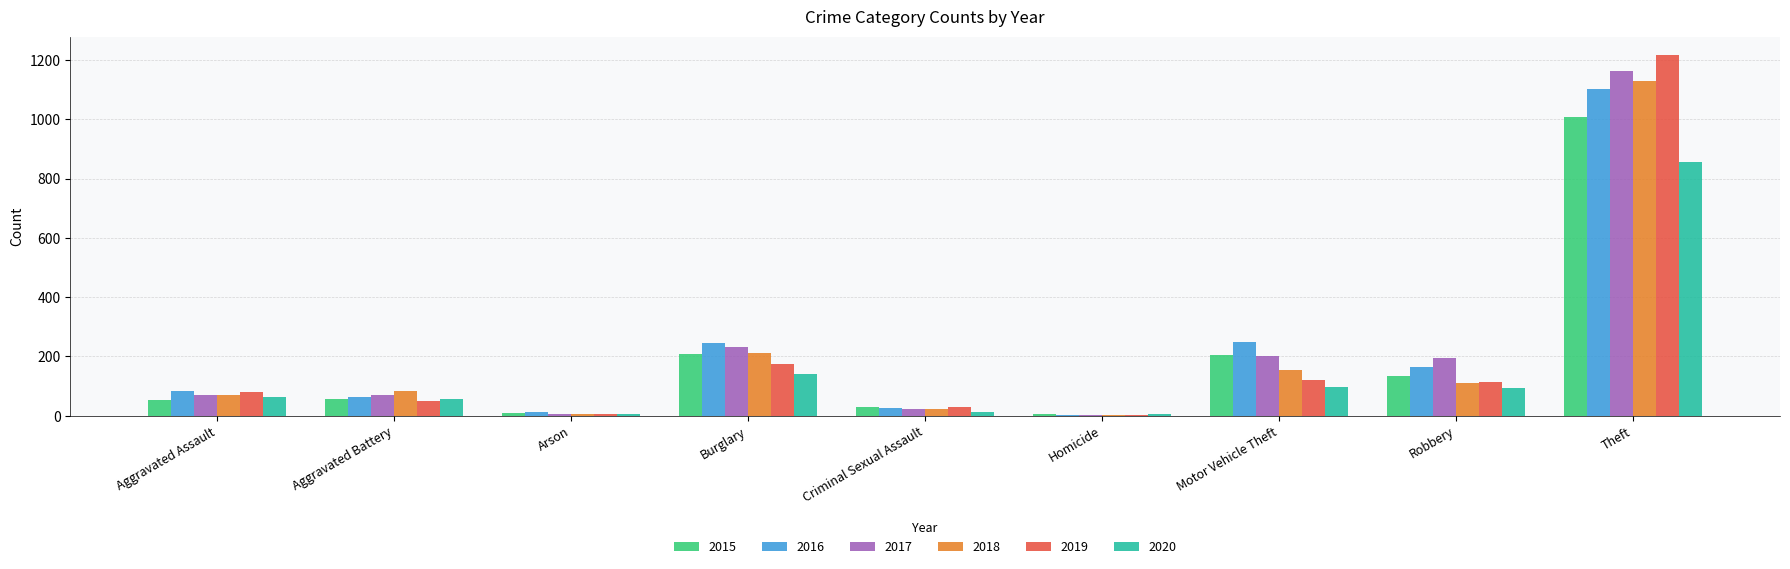

Read the 2018 value at Motor Vehicle Theft, to the nearest 50.

150